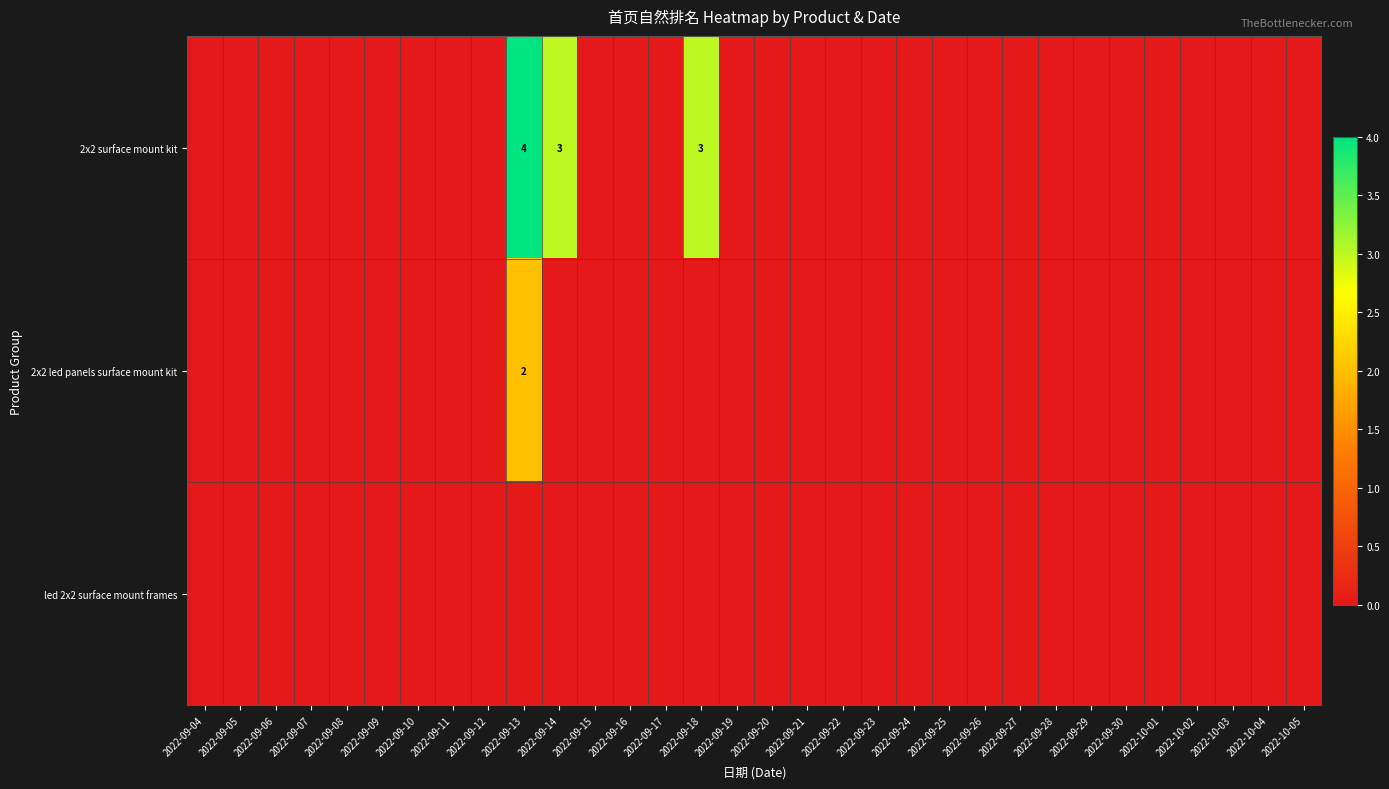

List the series in order of their peak value, highest first.

2x2 surface mount kit, 2x2 led panels surface mount kit, led 2x2 surface mount frames